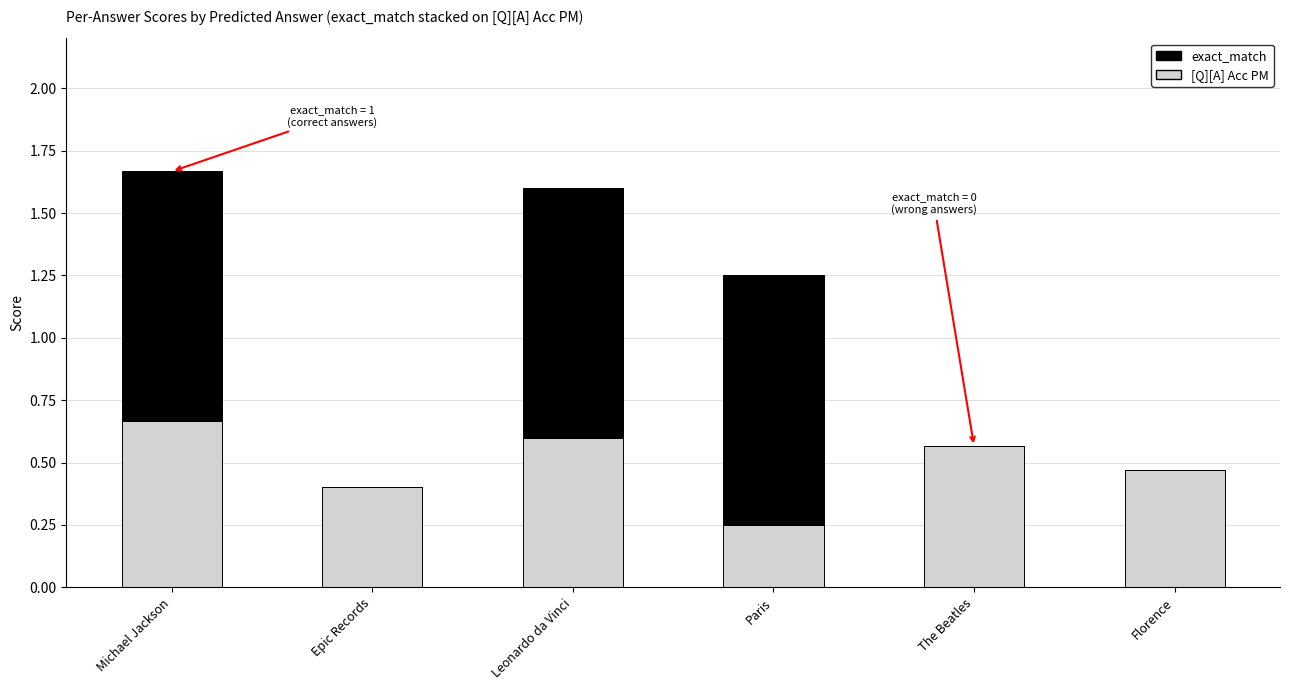

What is the sum of all [Q][A] Acc PM values?

3.0